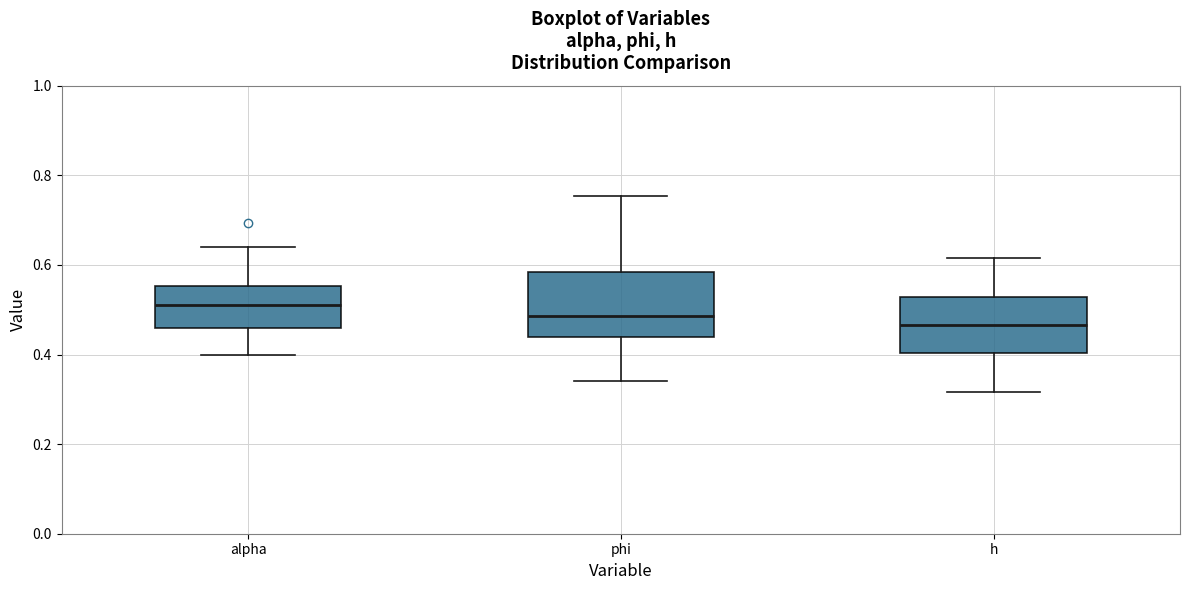

Which box has the lowest median line?

h